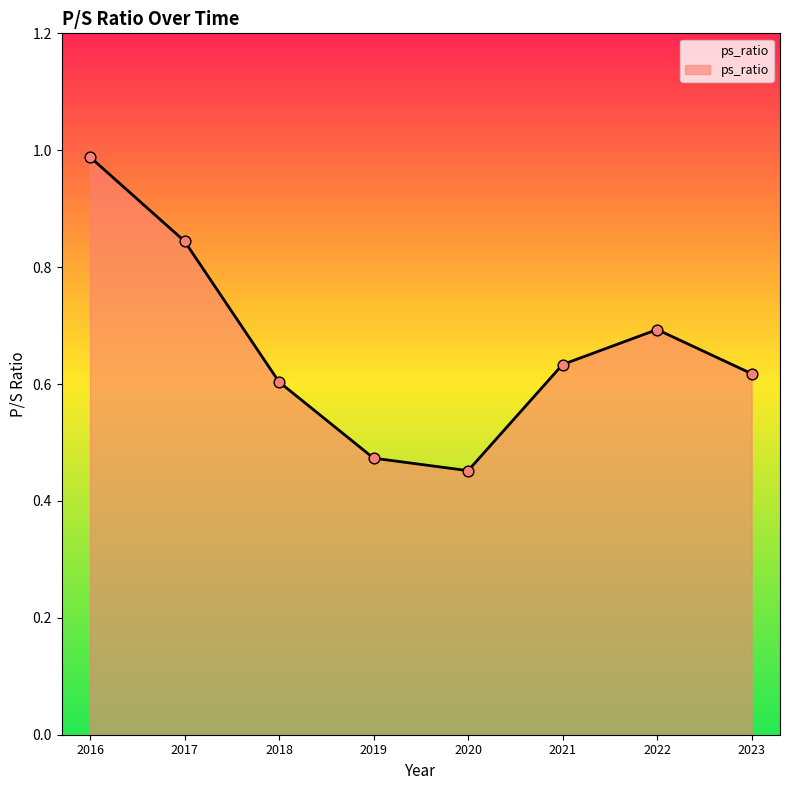

What is the change in value from 2020 to 2023?

+0.2